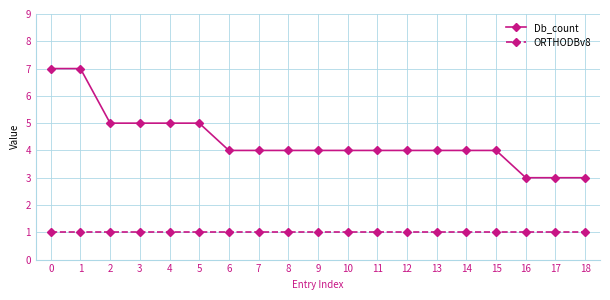

What is the spread (max minus min) of values at 0?

6